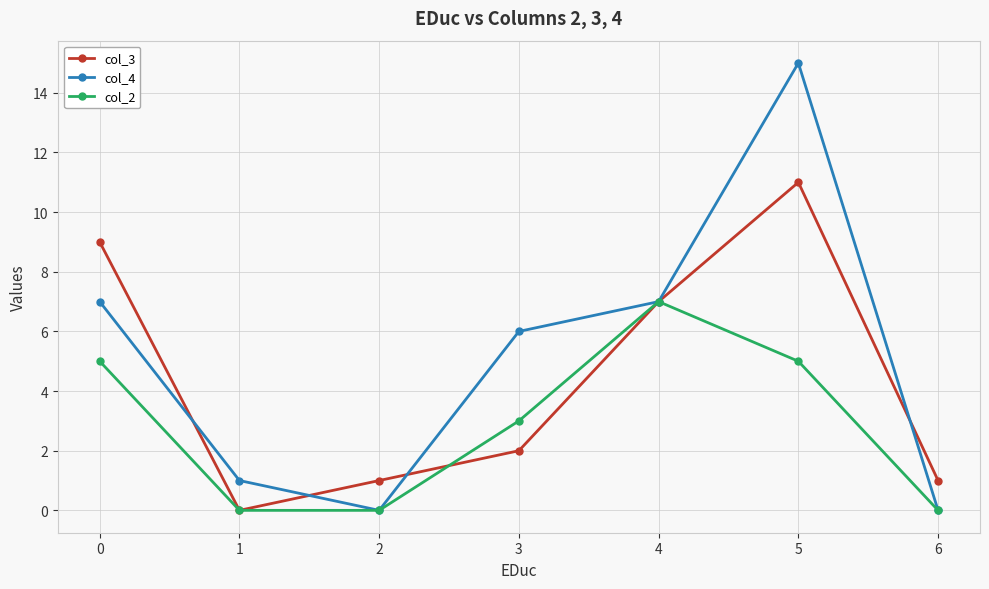

At which category does the chart reach its peak across all series?

5